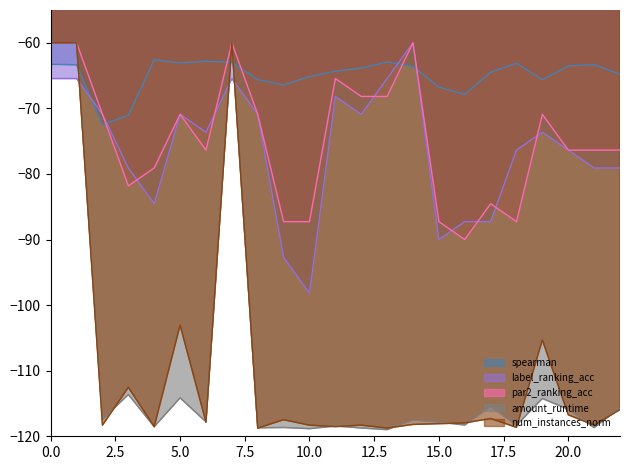

What is the difference between the num_instances_norm values at 0 and 16?

58.0